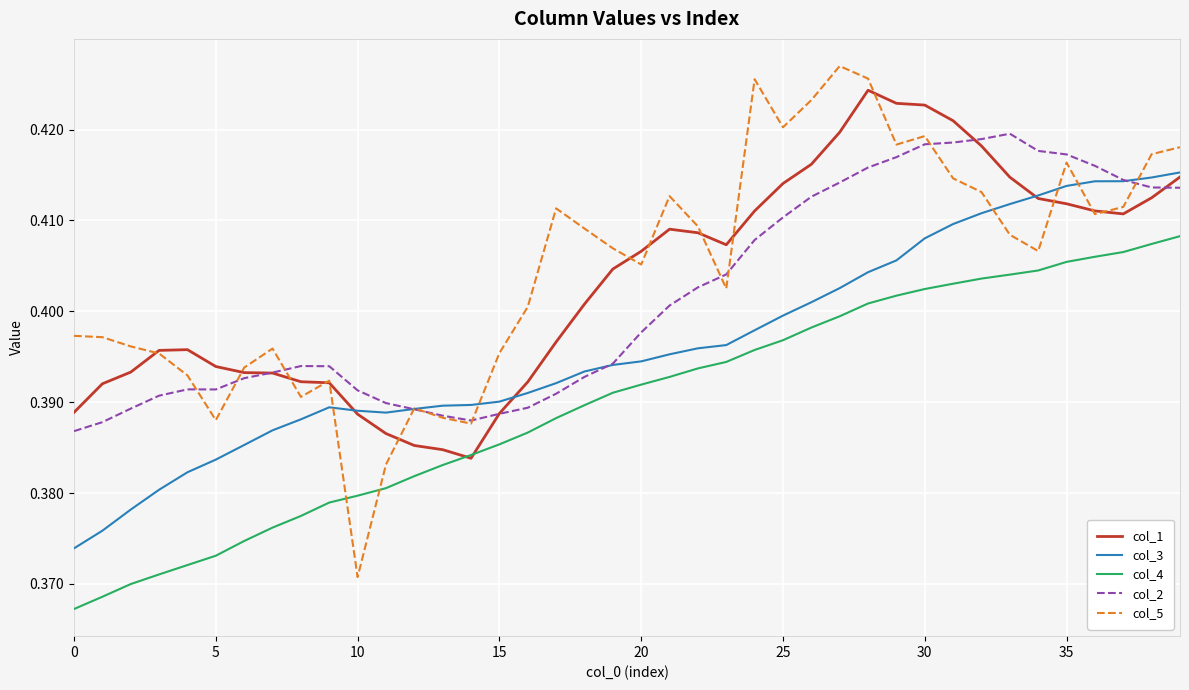

Which series has the largest range (max minus min)?

col_5